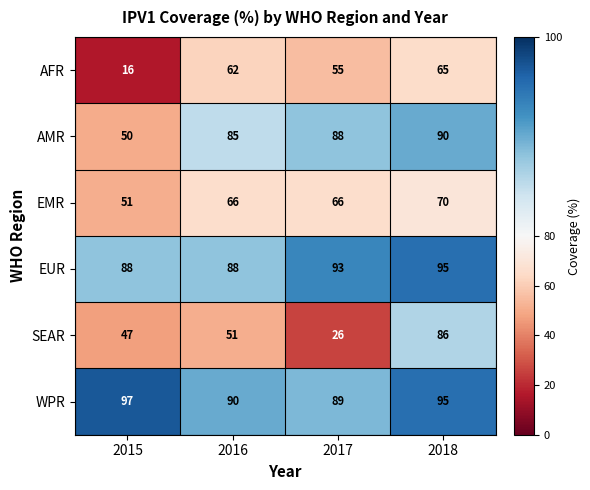

How many series are shown in this chart?

6